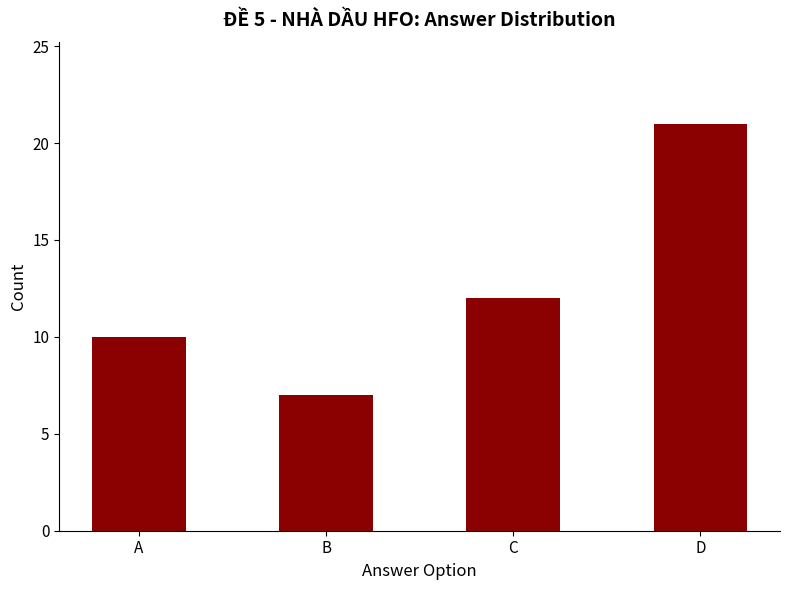

What is the sum of all values?

50